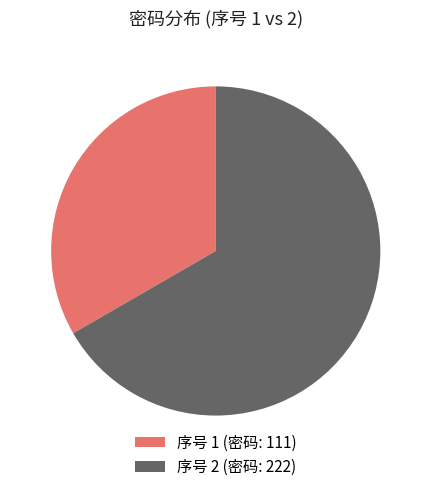

How many slices are in this pie chart?

2